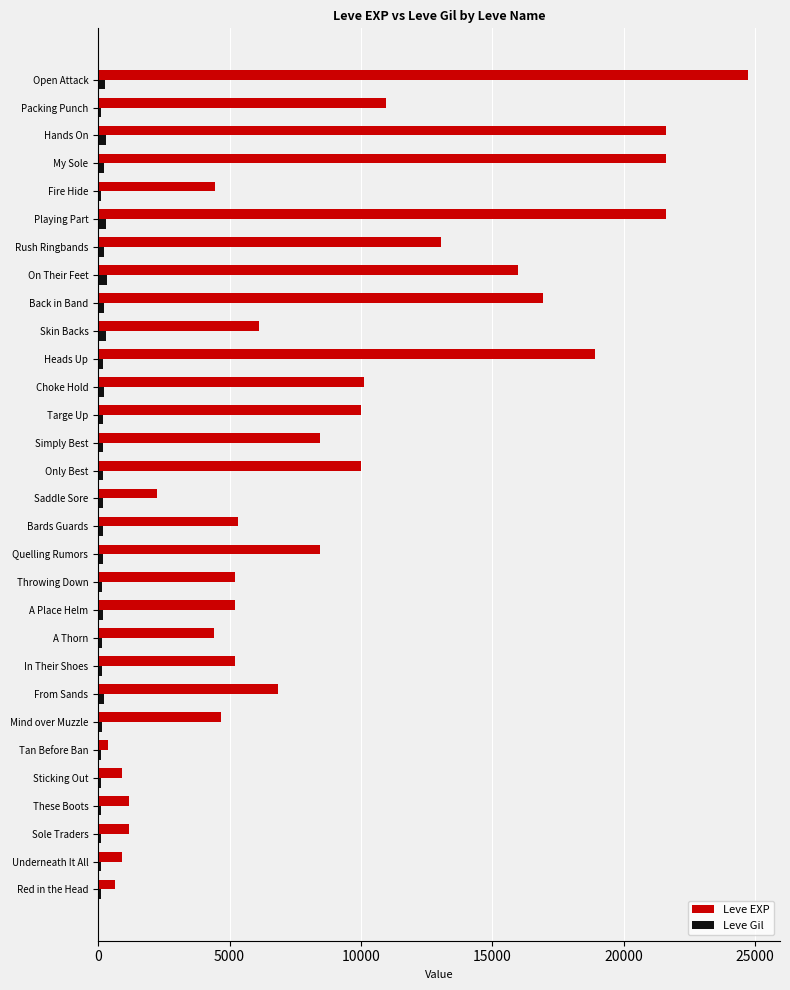

How many distinct data groups are displayed?

2